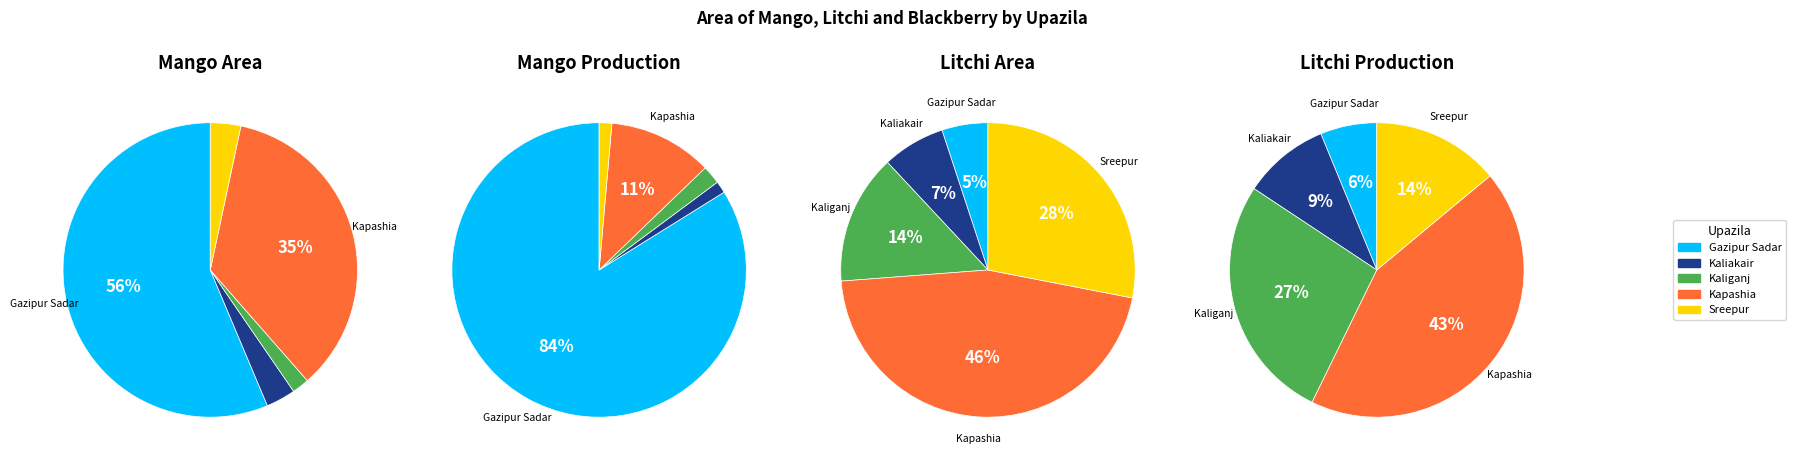

Which slice is the smallest?

Gazipur Sadar